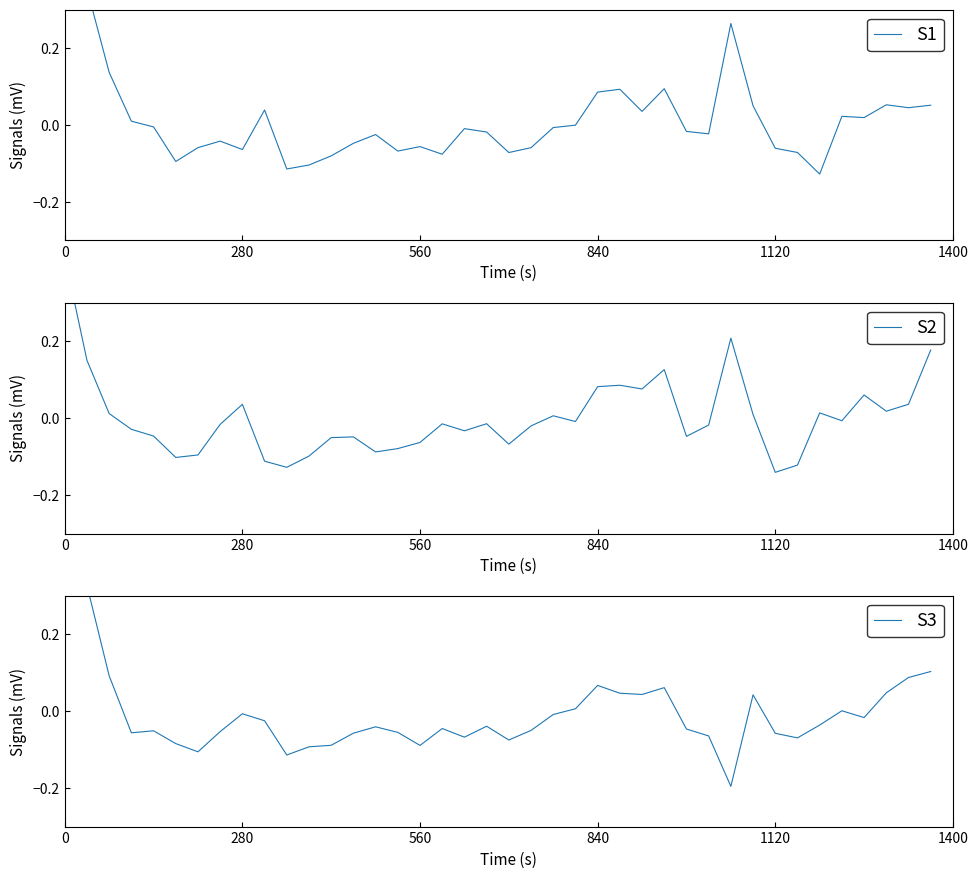

Reading right to left, list all the values displayed in this chart.

S1: 0.1	0.0	0.1	0.0	0.0	-0.1	-0.1	-0.1	0.1	0.3	-0.0	-0.0	0.1	0.0	0.1	0.1	-0.0	-0.0	-0.1	-0.1	-0.0	-0.0	-0.1	-0.1	-0.1	-0.0	-0.0	-0.1	-0.1	-0.1	0.0	-0.1	-0.0	-0.1	-0.1	-0.0	0.0	0.1	0.4	0.4
S2: 0.2	0.0	0.0	0.1	-0.0	0.0	-0.1	-0.1	0.0	0.2	-0.0	-0.0	0.1	0.1	0.1	0.1	-0.0	0.0	-0.0	-0.1	-0.0	-0.0	-0.0	-0.1	-0.1	-0.1	-0.0	-0.1	-0.1	-0.1	-0.1	0.0	-0.0	-0.1	-0.1	-0.0	-0.0	0.0	0.2	0.4
S3: 0.1	0.1	0.0	-0.0	0.0	-0.0	-0.1	-0.1	0.0	-0.2	-0.1	-0.0	0.1	0.0	0.0	0.1	0.0	-0.0	-0.0	-0.1	-0.0	-0.1	-0.0	-0.1	-0.1	-0.0	-0.1	-0.1	-0.1	-0.1	-0.0	-0.0	-0.1	-0.1	-0.1	-0.1	-0.1	0.1	0.3	0.4